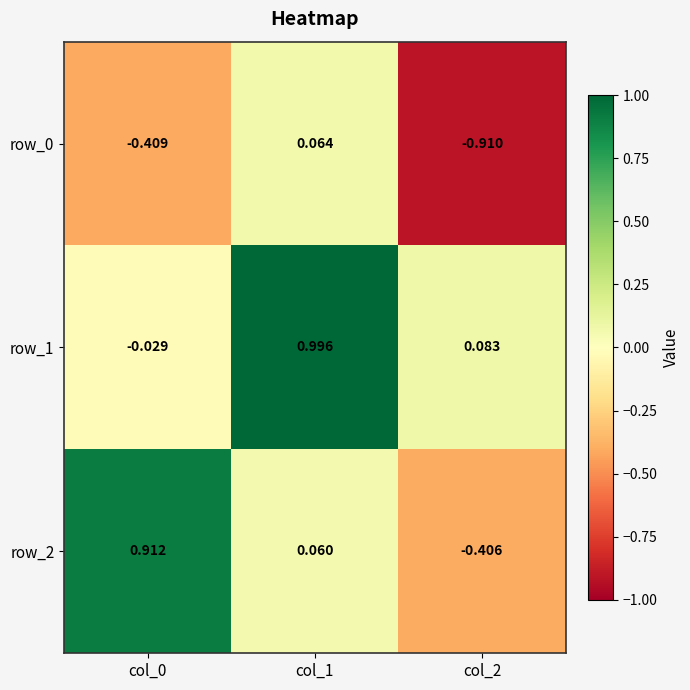

At which label is row_2 closest to 0?

col_1